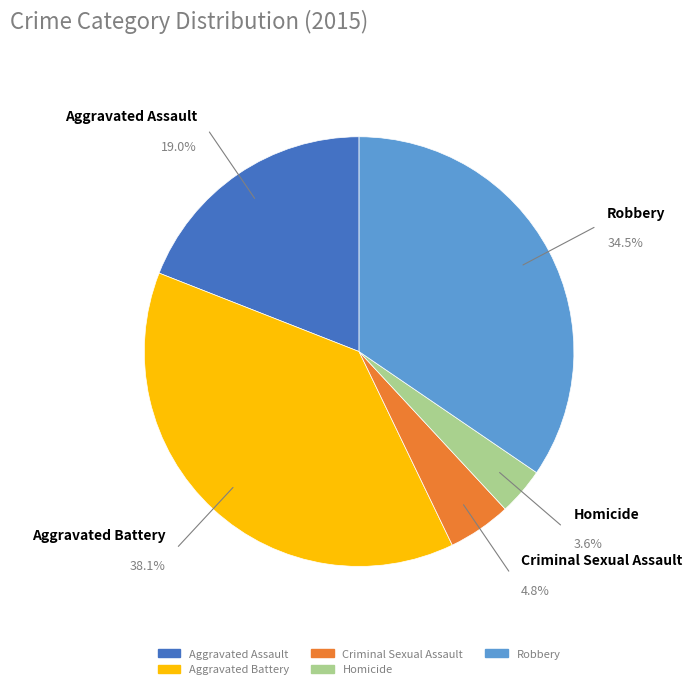

Which has a higher value, Homicide or Robbery?

Robbery